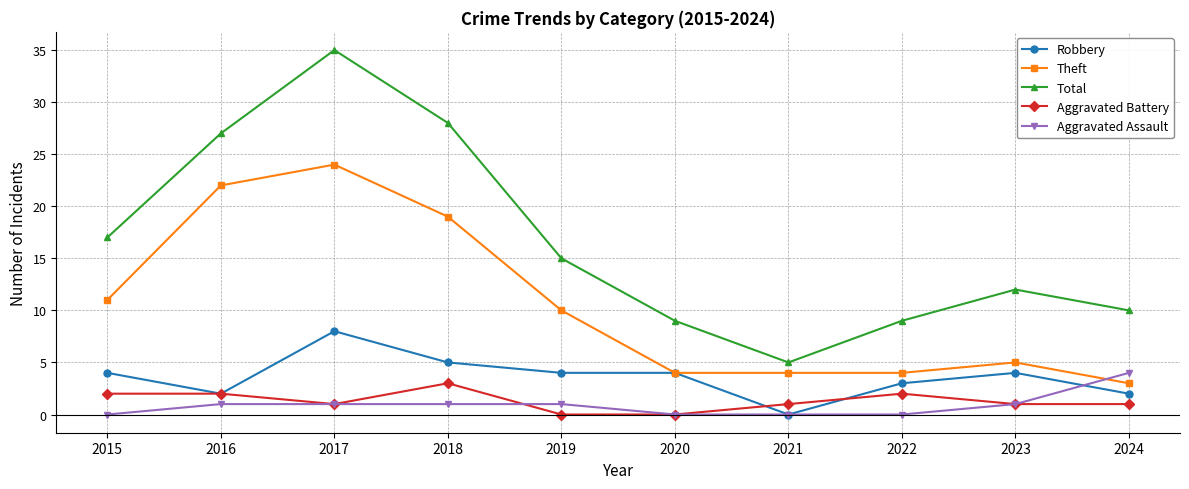

How many lines are shown in the chart?

5